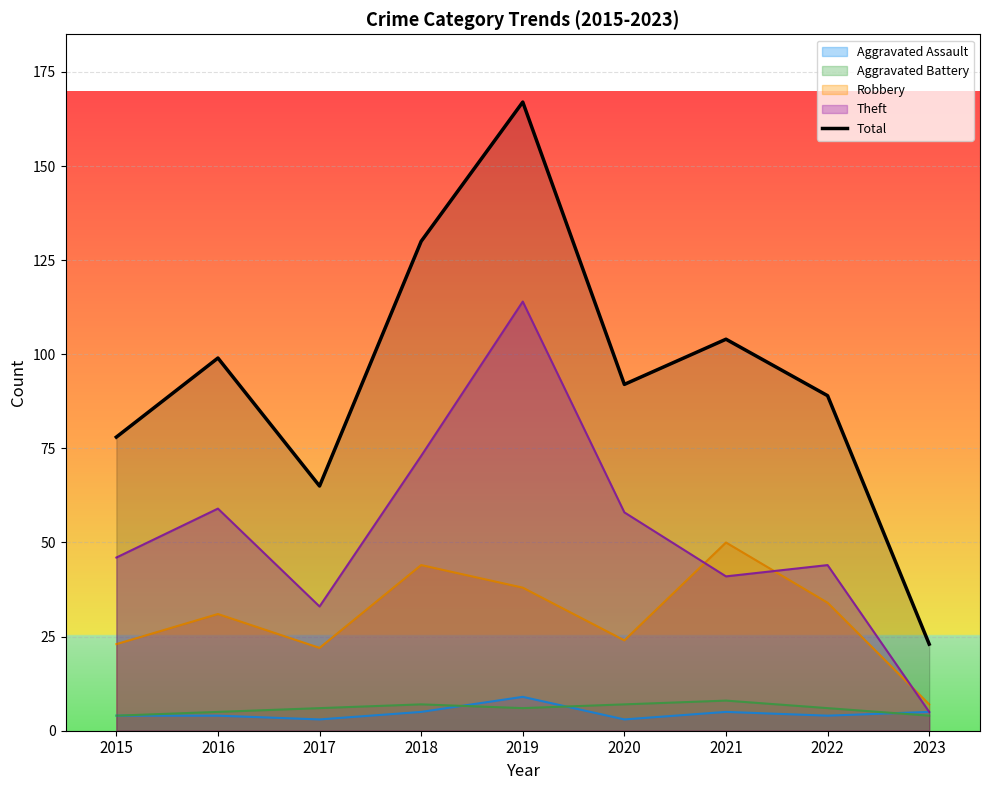

Rank the categories by value from highest to lowest.

2019, 2018, 2021, 2016, 2020, 2022, 2015, 2017, 2023